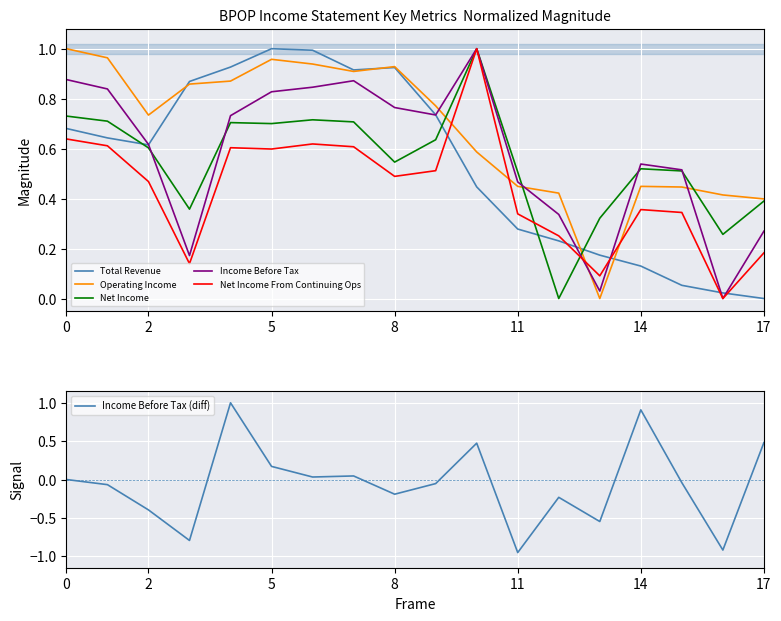

Which series has the largest total across all categories?

Operating Income